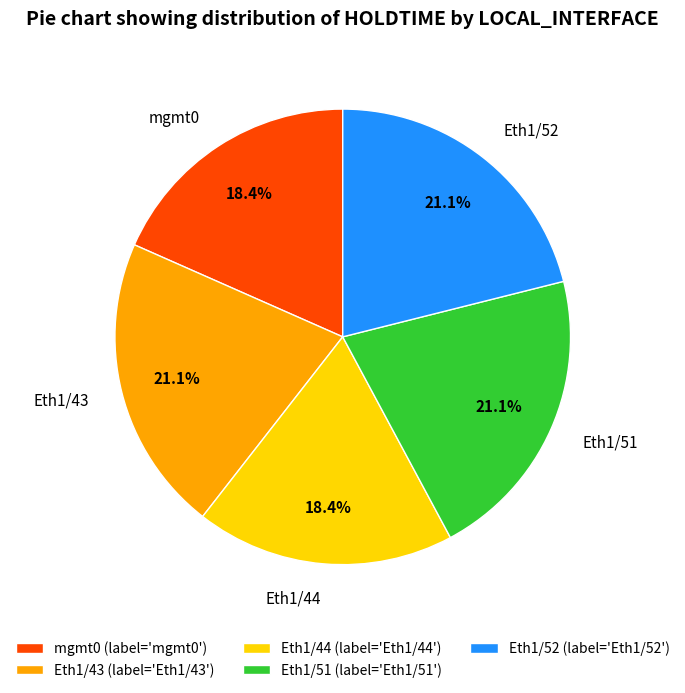

How many slices are in this pie chart?

5